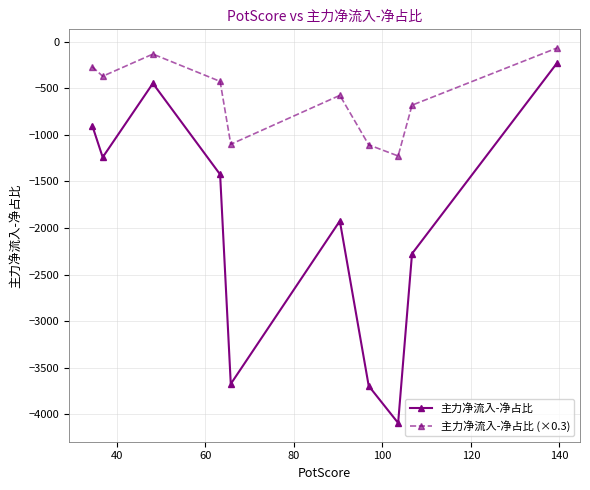

In 主力净流入-净占比, how many points are lower than both neighbors (excluding endpoints)?

3